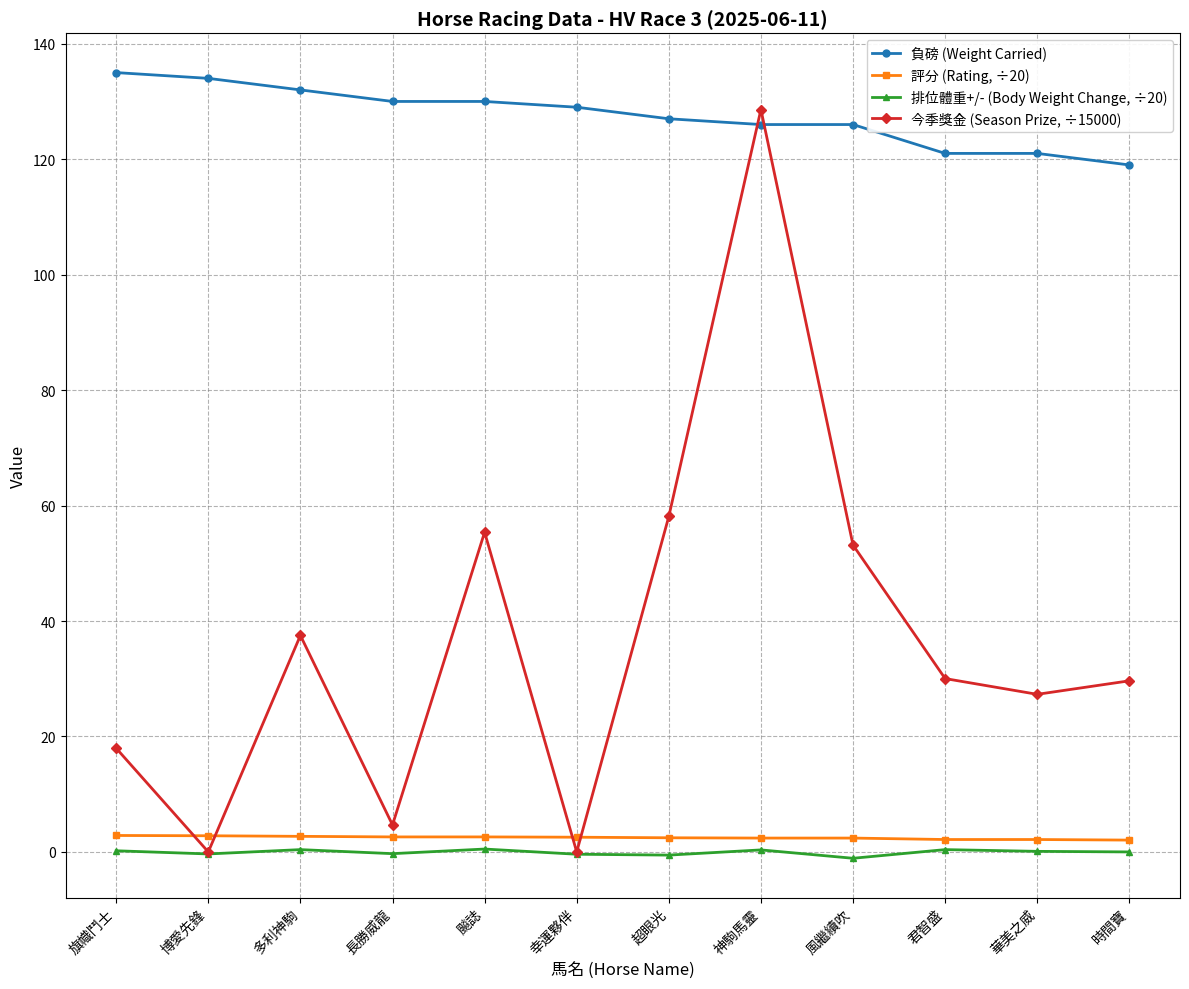

What is the sum of all 負磅 (Weight Carried) values?

1530.0